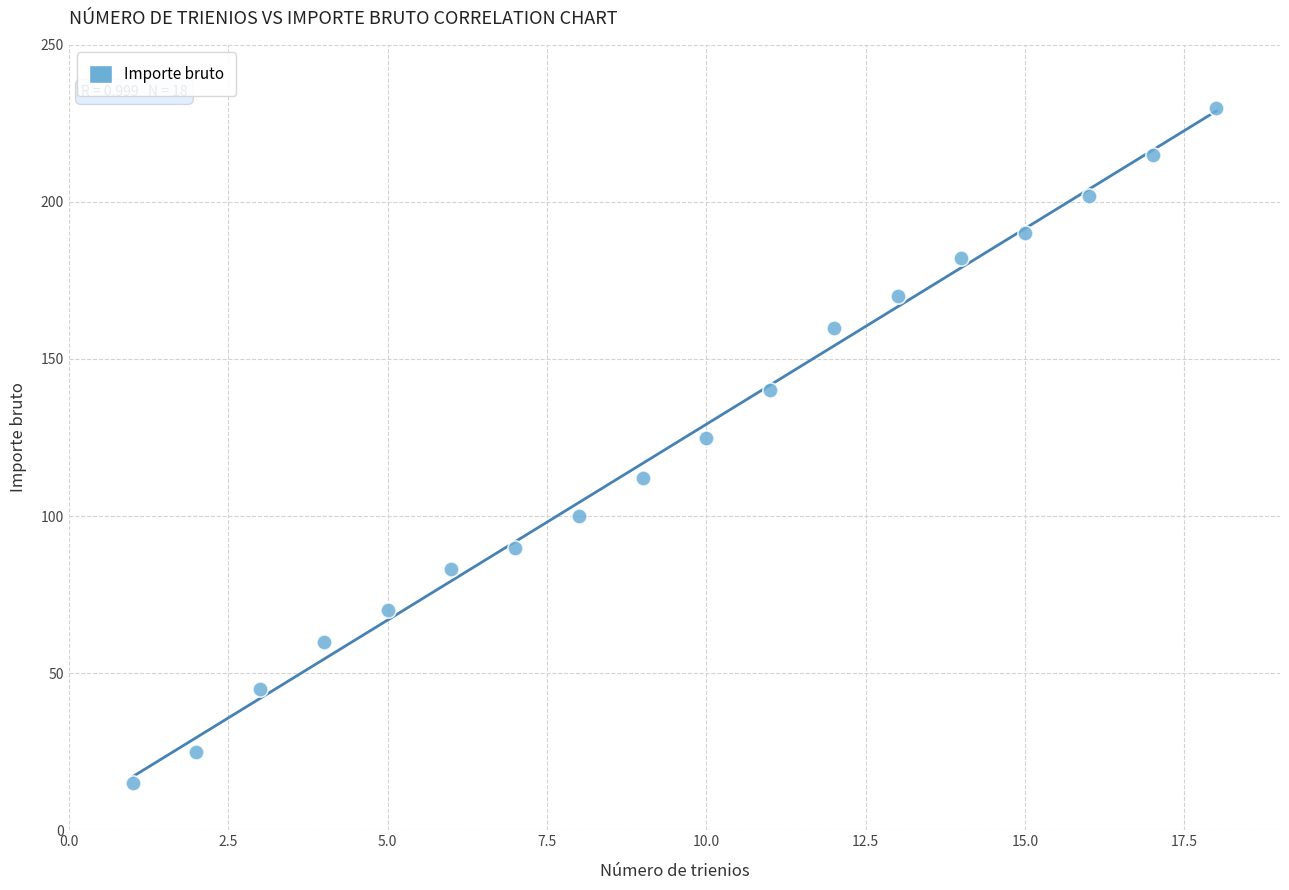

What Y value in the scatter plot is closest to 122?

125